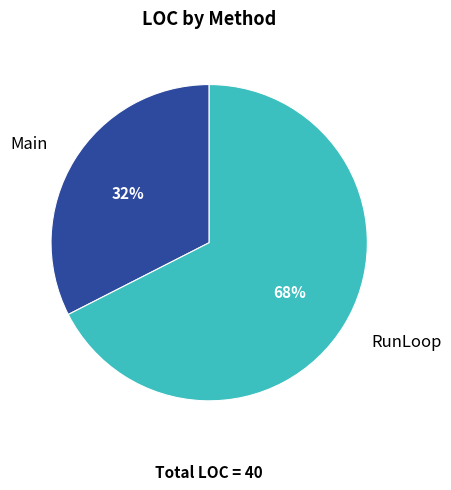

Which slice represents more than half of the pie?

RunLoop